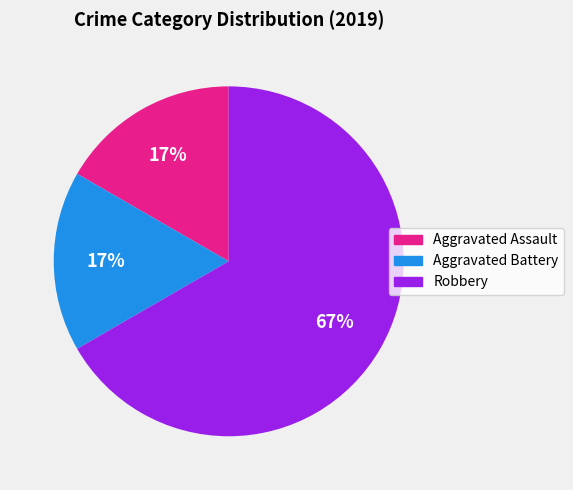

Is there any slice that represents more than half of the pie?

Yes